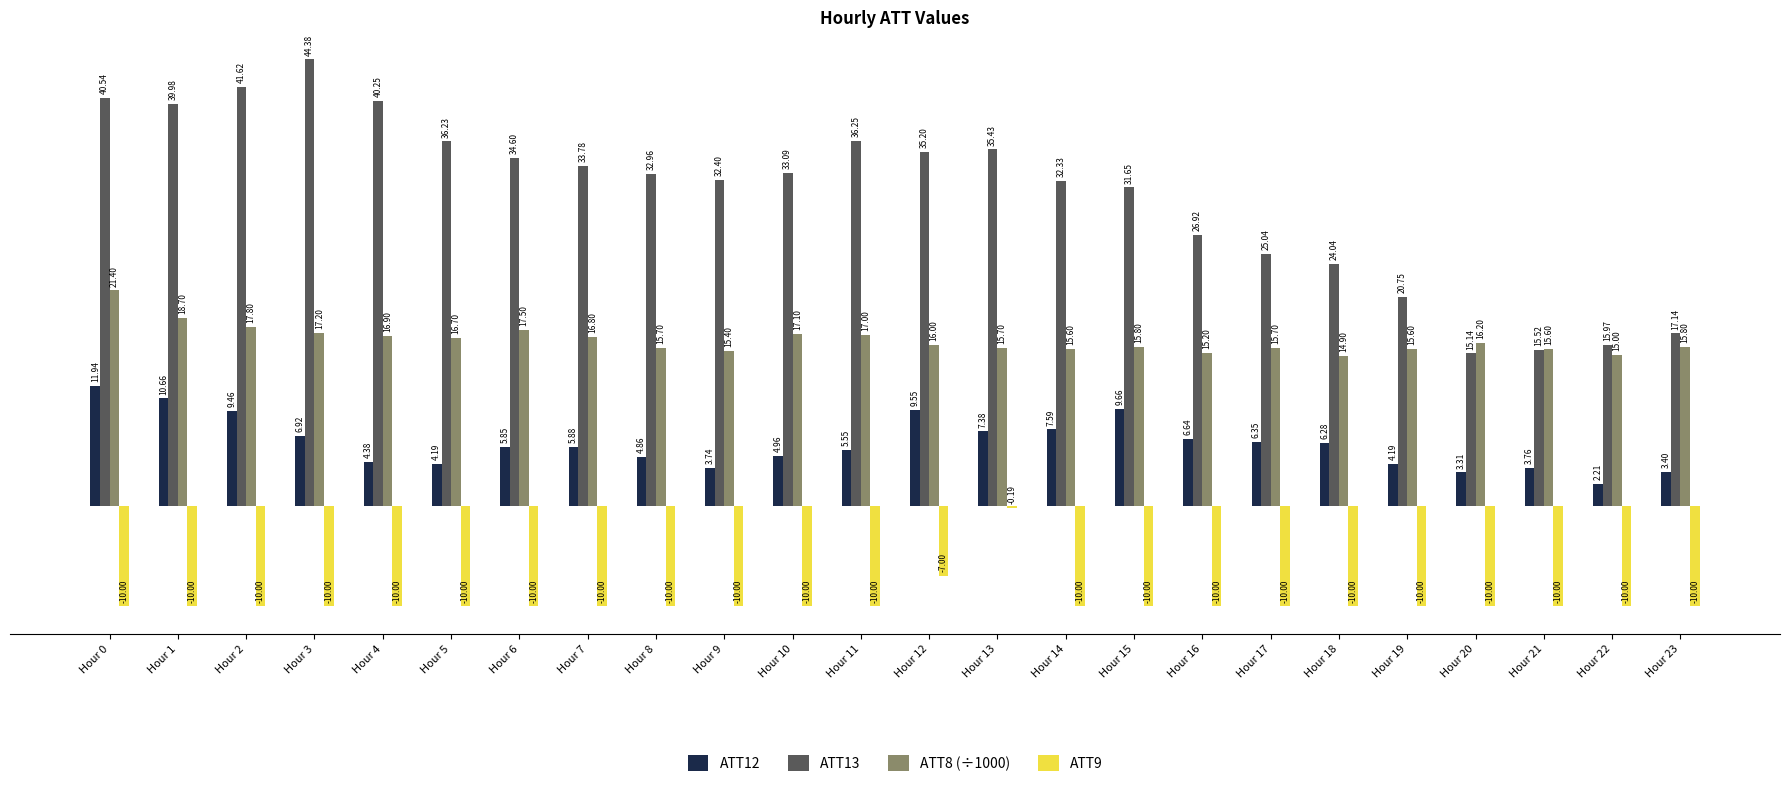

Are the bars grouped side by side (vs. stacked)?

Yes